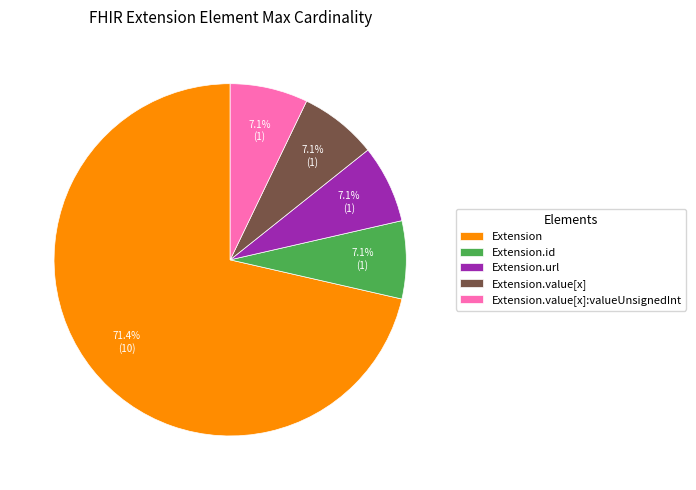

Count the number of slices in the pie.

5